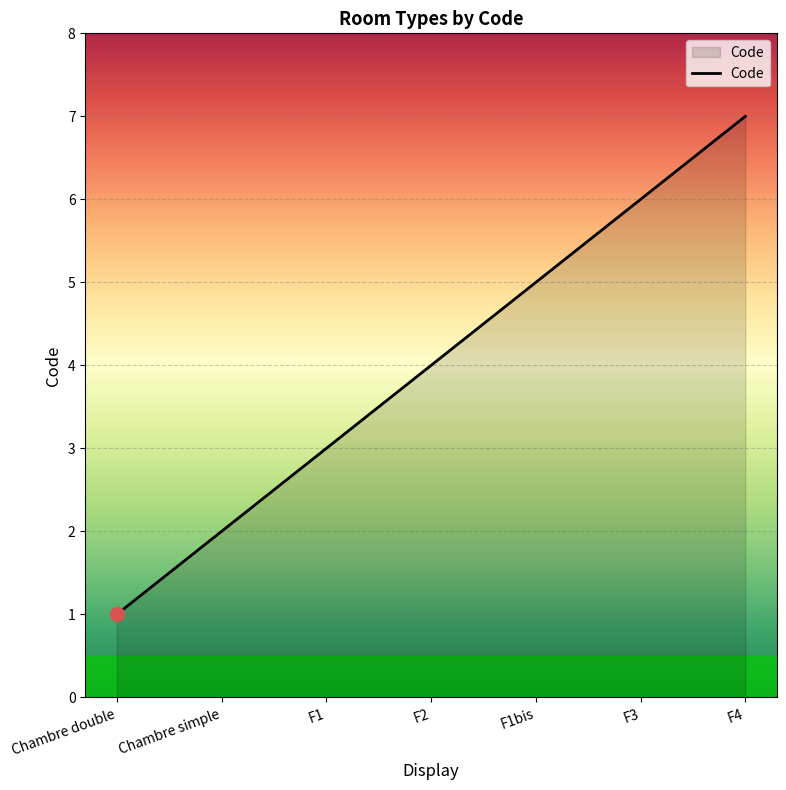

What is the difference between the values at F2 and F4?

3